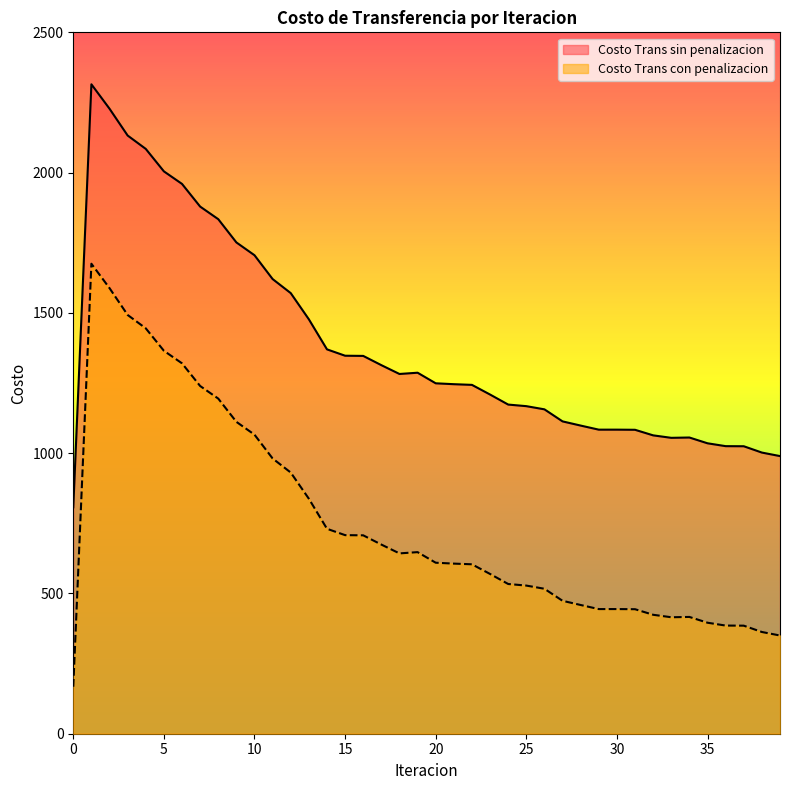

What is the sum of all Costo Trans con penalizacion values?

29891.5